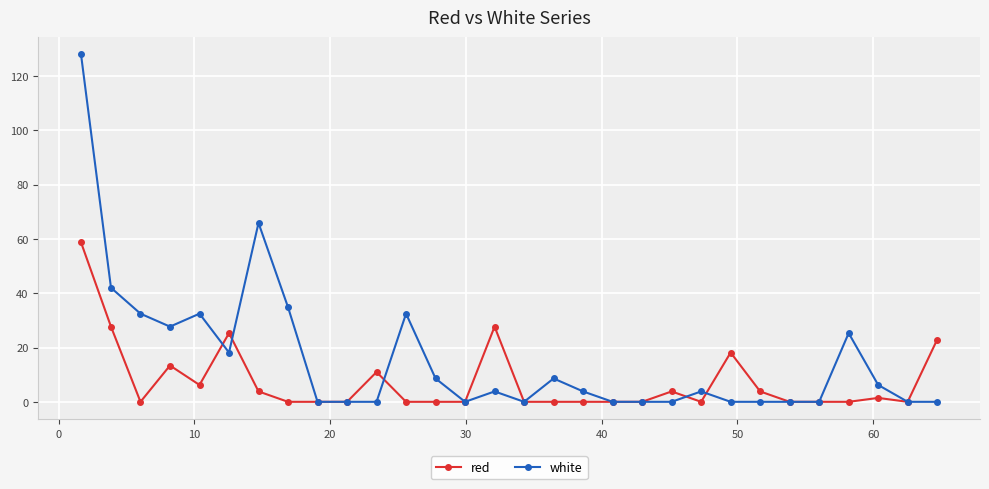

Which series has the widest spread of values?

white